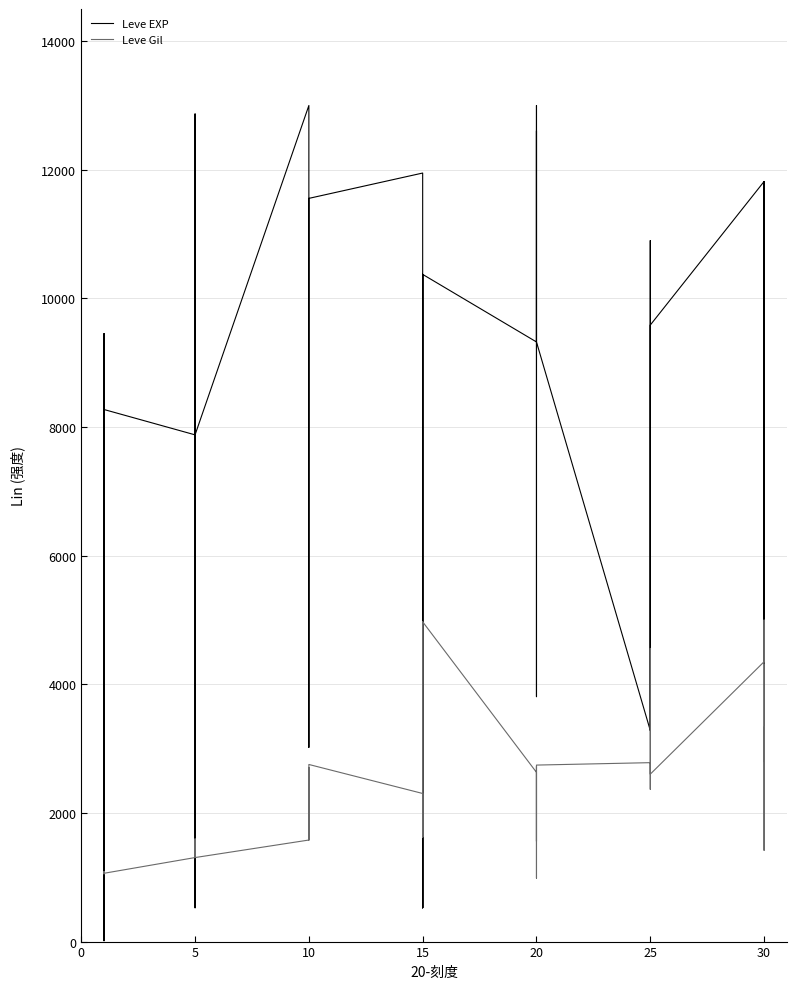

Which series ends up on top after the final intersection of Leve EXP and Leve Gil?

Leve EXP